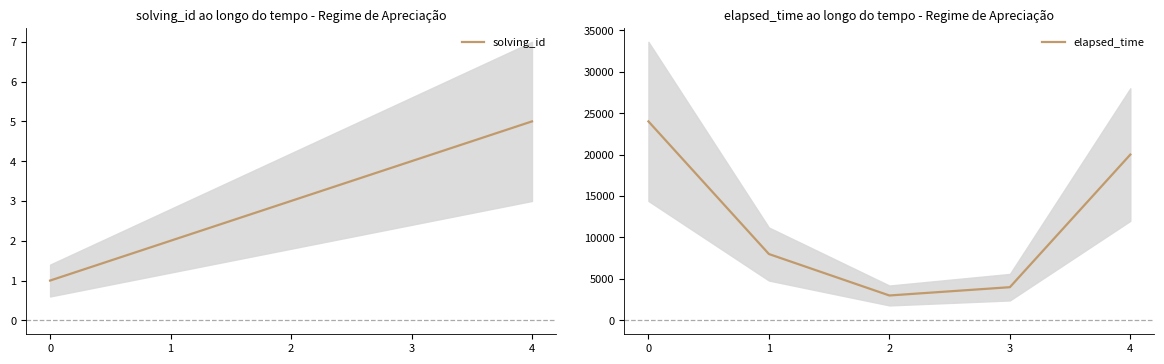

Which series has the largest total across all categories?

elapsed_time